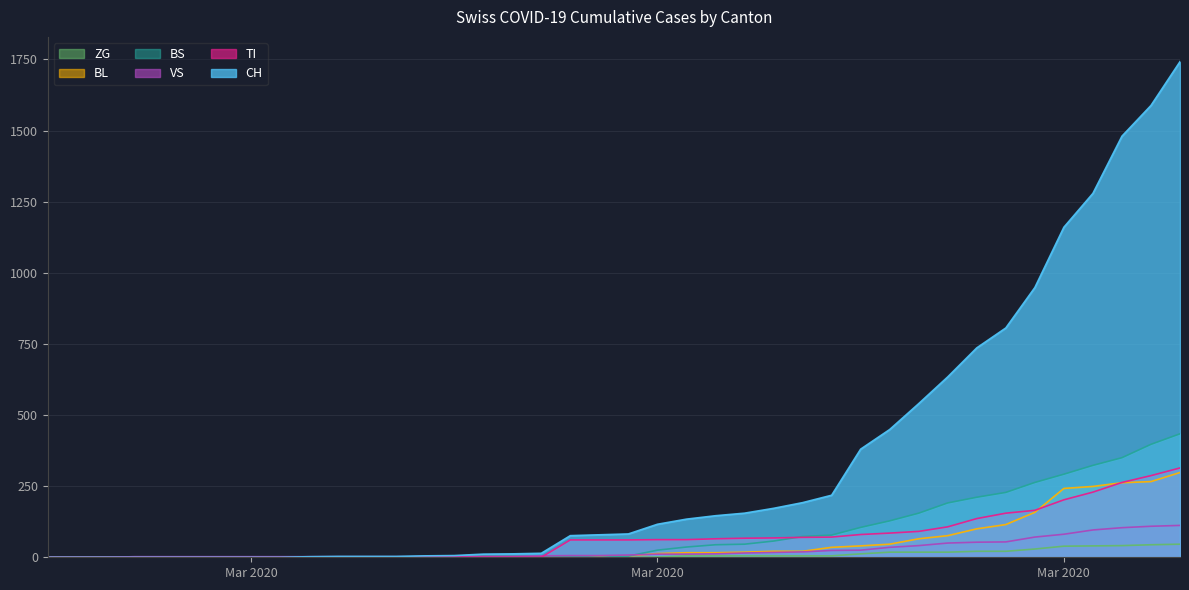

List the labels in order of ZG value, smallest first.

2020-02-25, 2020-02-26, 2020-02-27, 2020-02-28, 2020-02-29, 2020-03-01, 2020-03-02, 2020-03-03, 2020-03-04, 2020-03-05, 2020-03-06, 2020-03-07, 2020-03-08, 2020-03-09, 2020-03-10, 2020-03-11, 2020-03-12, 2020-03-13, 2020-03-14, 2020-03-15, 2020-03-16, 2020-03-17, 2020-03-18, 2020-03-19, 2020-03-20, 2020-03-21, 2020-03-22, 2020-03-23, 2020-03-24, 2020-03-25, 2020-03-26, 2020-03-27, 2020-03-28, 2020-03-29, 2020-03-30, 2020-03-31, 2020-04-01, 2020-04-02, 2020-04-03, 2020-04-04